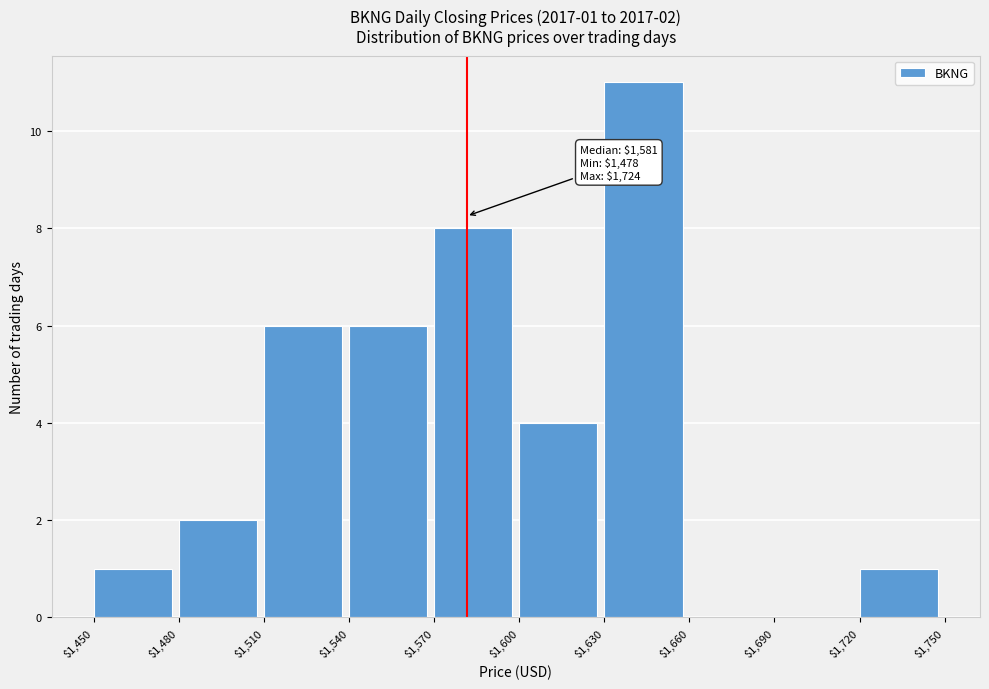

Over which range of the x-axis is the bar tallest?

$1,630 to $1,660